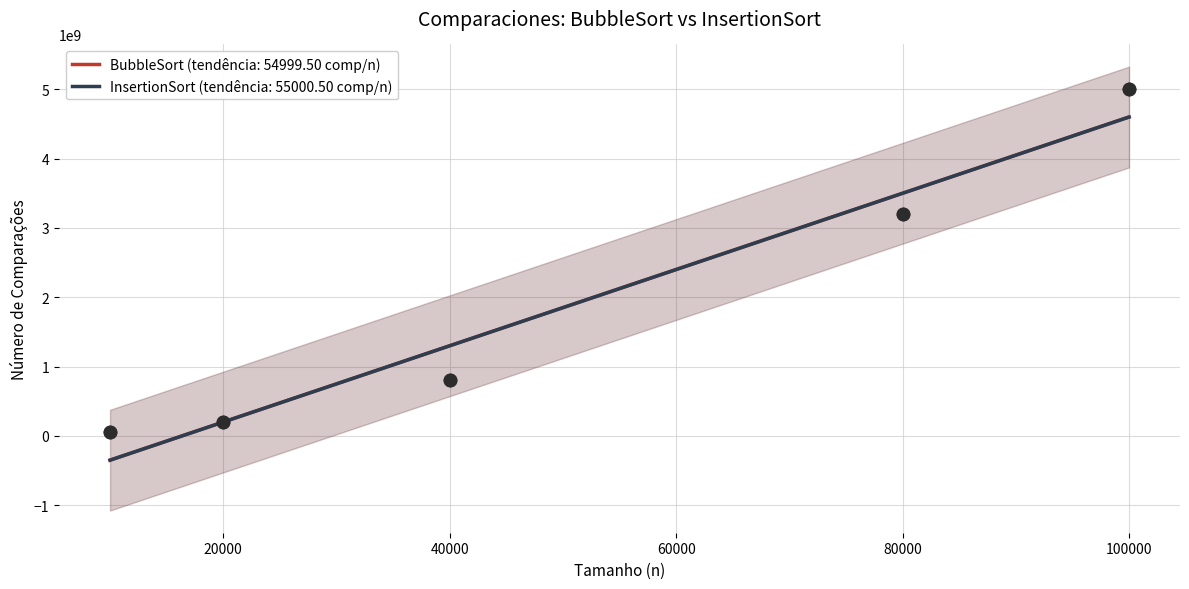

Is the value of InsertionSort at 80000 greater than the value of BubbleSort at 10000?

Yes